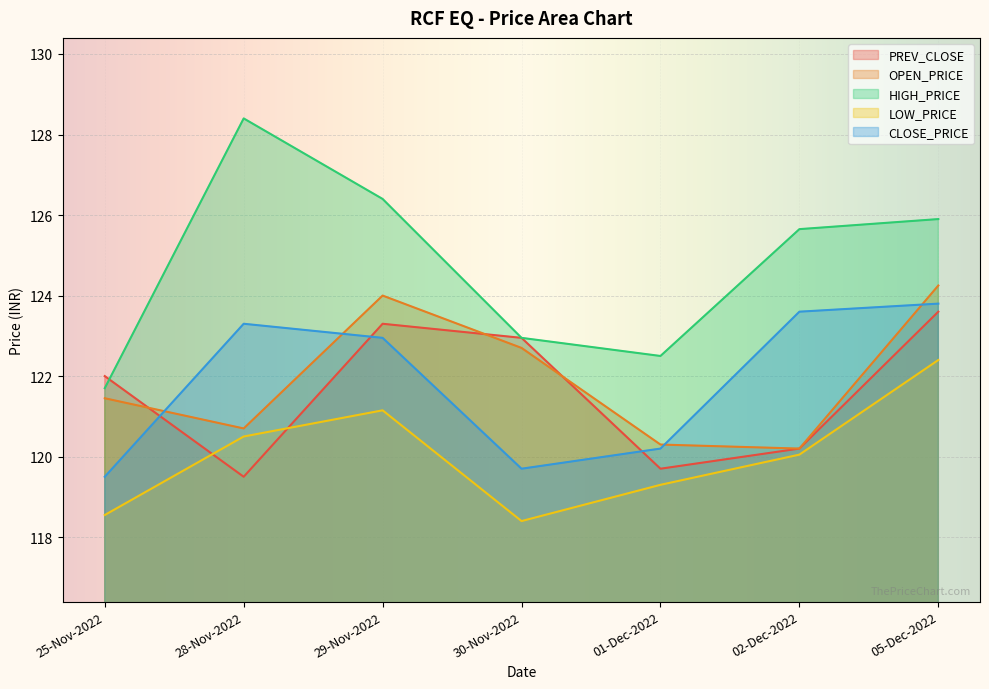

At which label does CLOSE_PRICE reach its peak?

05-Dec-2022